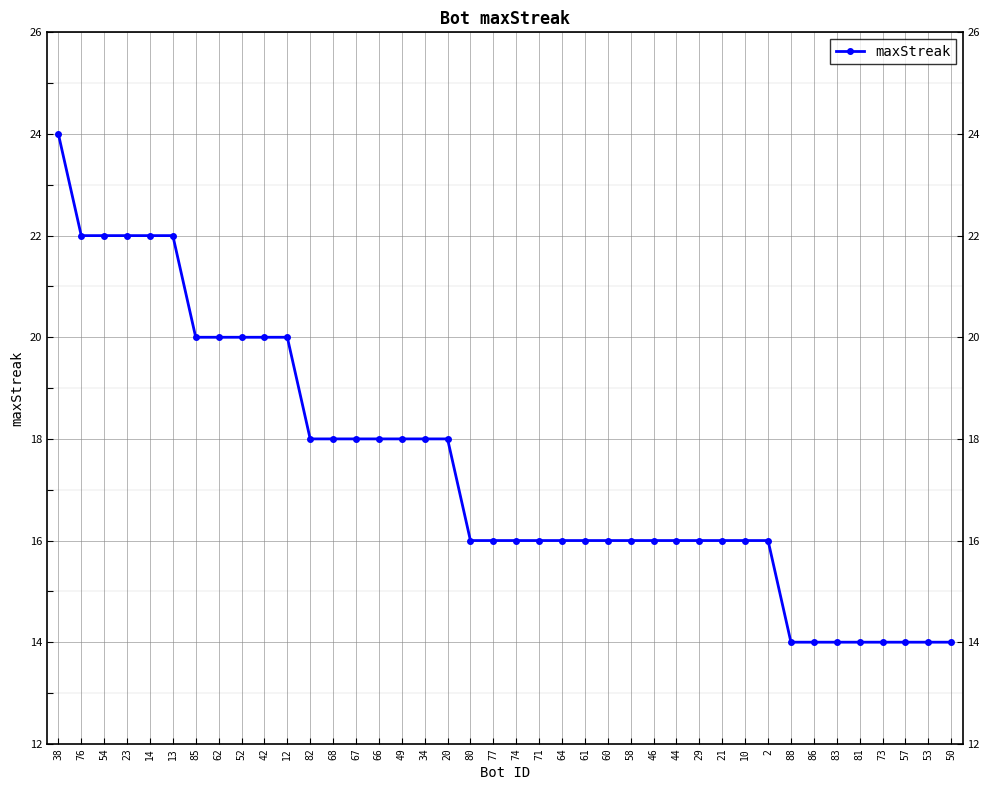

How many categories are shown in the chart?

40